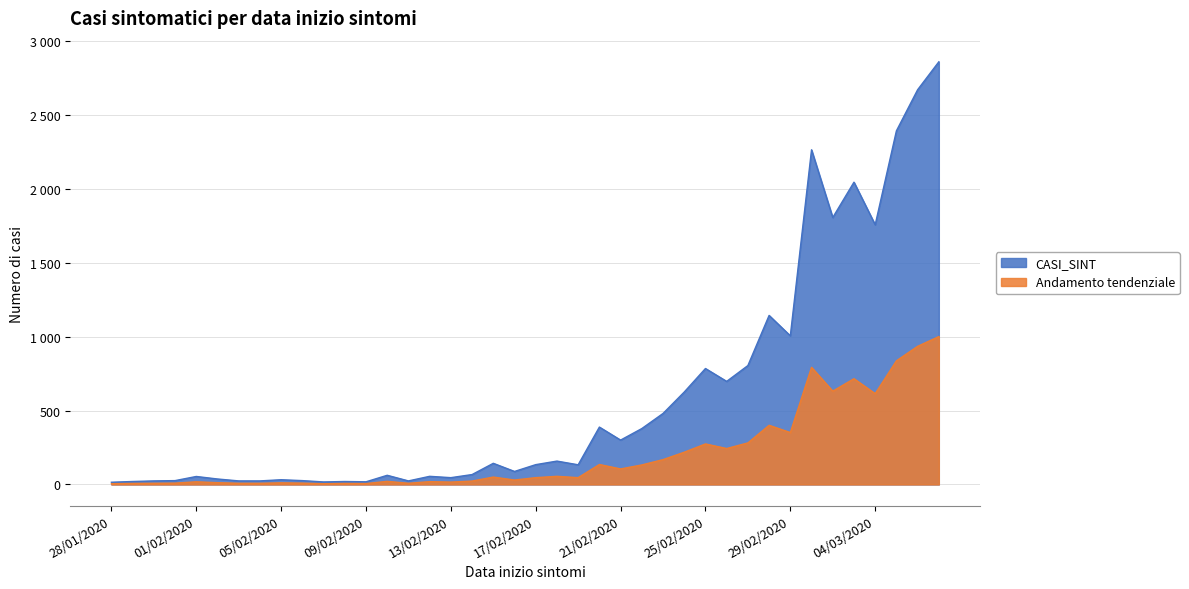

What is the label of the 10th point from the left?

06/02/2020